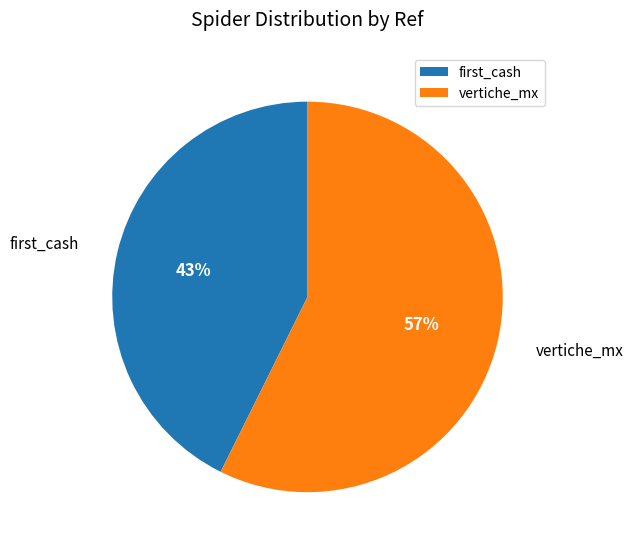

Between first_cash and vertiche_mx, which is larger?

vertiche_mx